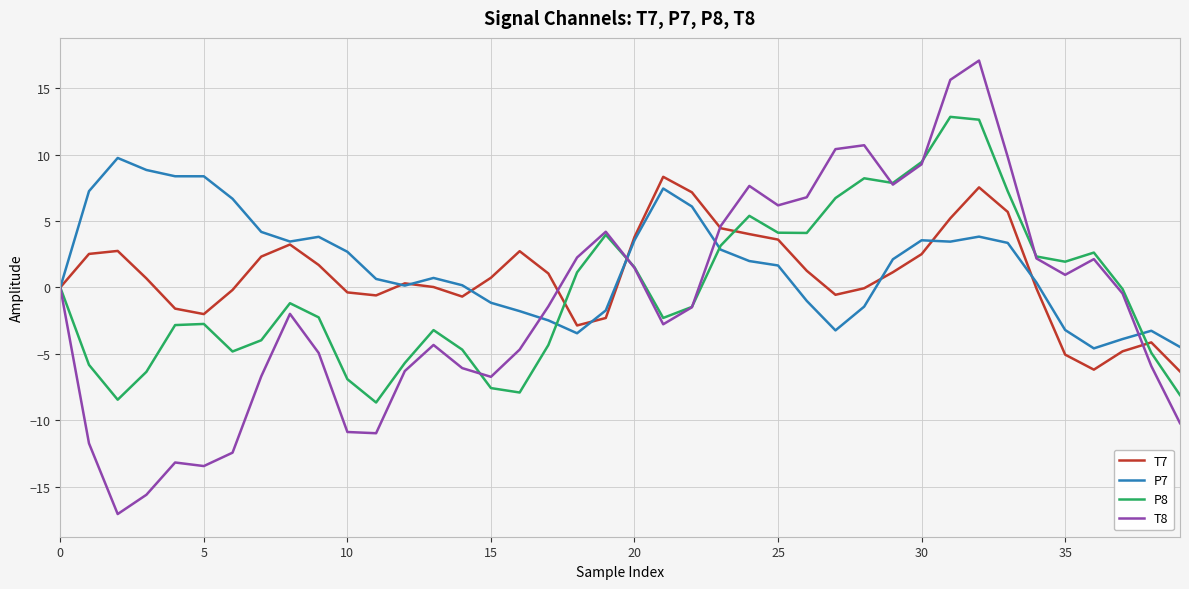

How many lines are shown in the chart?

4